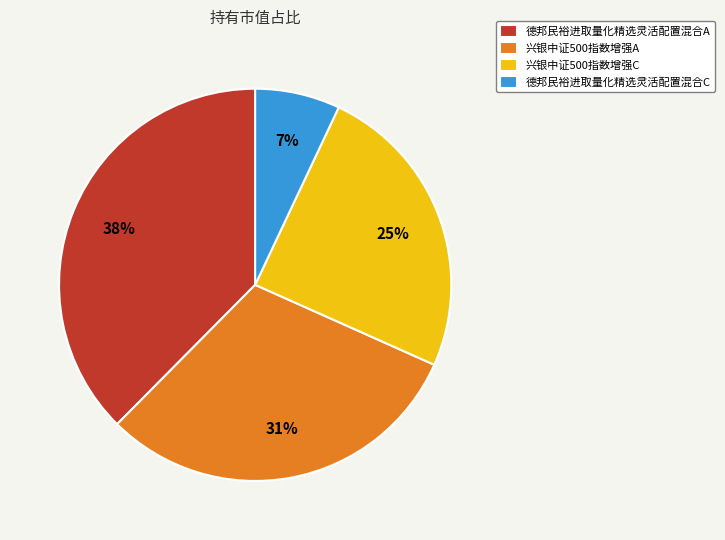

Combined, do 德邦民裕进取量化精选灵活配置混合C and 德邦民裕进取量化精选灵活配置混合A account for over 50%?

No